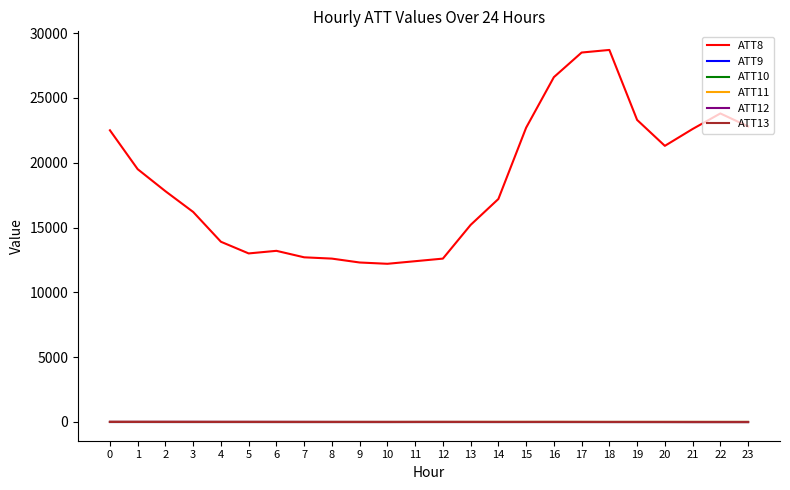

The ATT13 series shows -7.5 at 21. True or false?

False